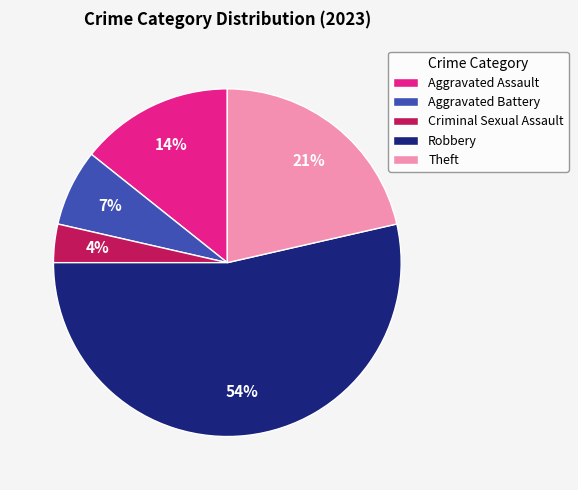

To the nearest percent, what is the average slice percentage?

20%